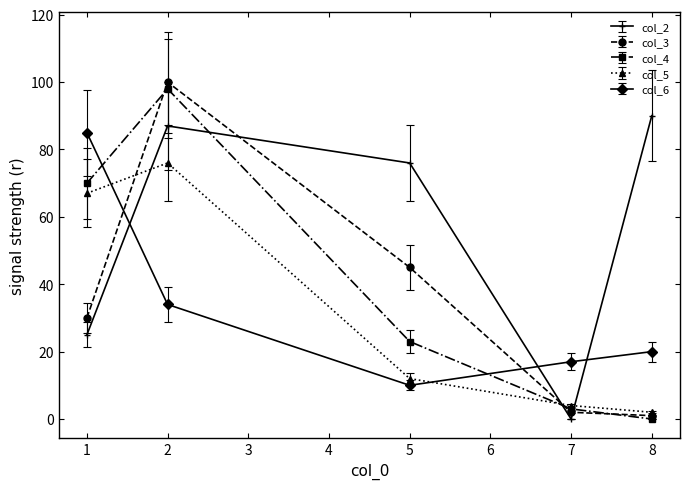

What is the difference between the col_5 values at 8 and 1?

65